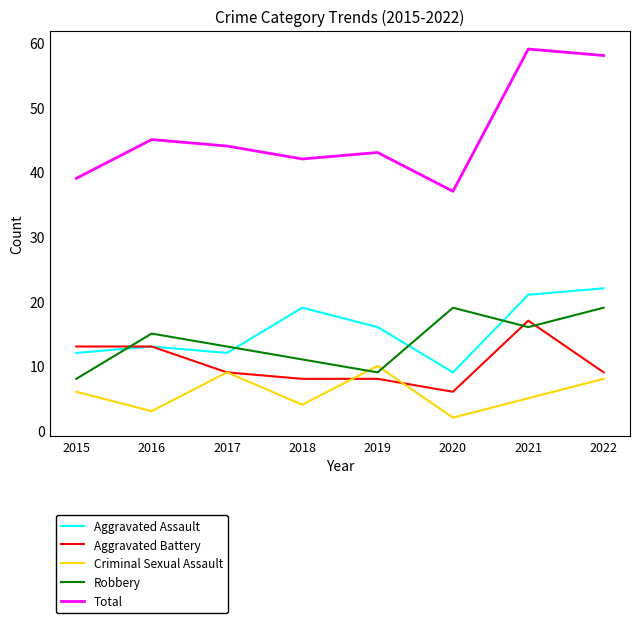

At how many categories does at least one series exceed 25?

8